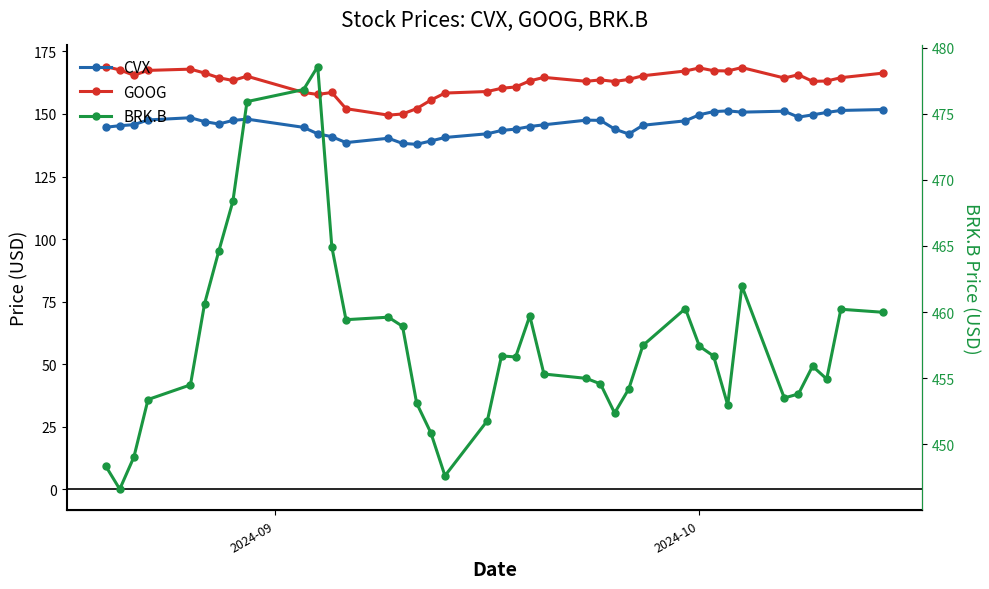

The value of CVX at 2024-10 is 149.7. True or false?

True